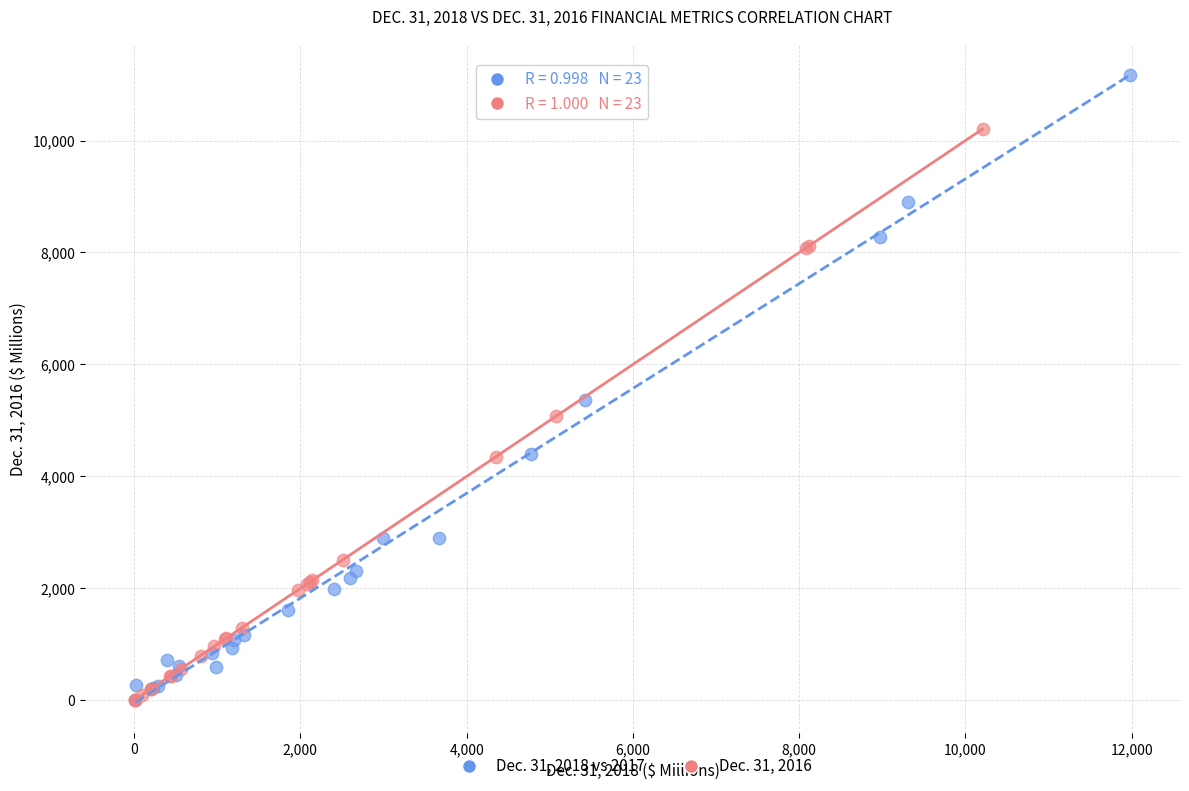

Which series contains the highest Y value?

Dec. 31, 2018 vs 2017